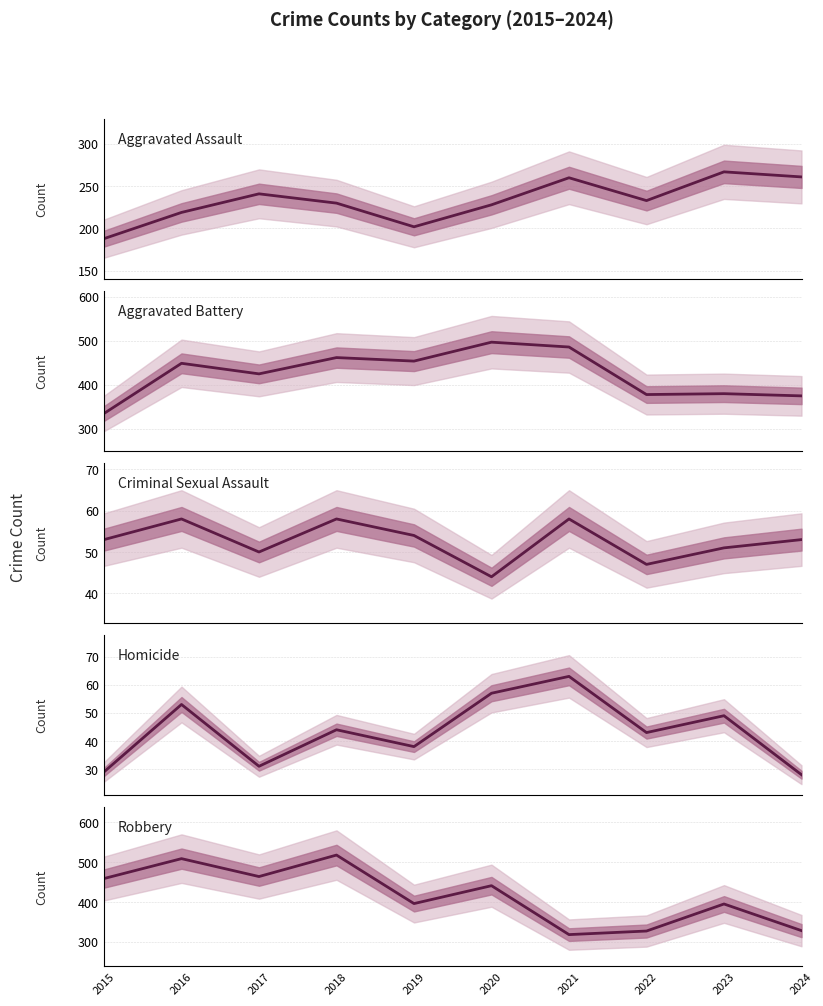

At which label does Homicide first exceed 44?

2016